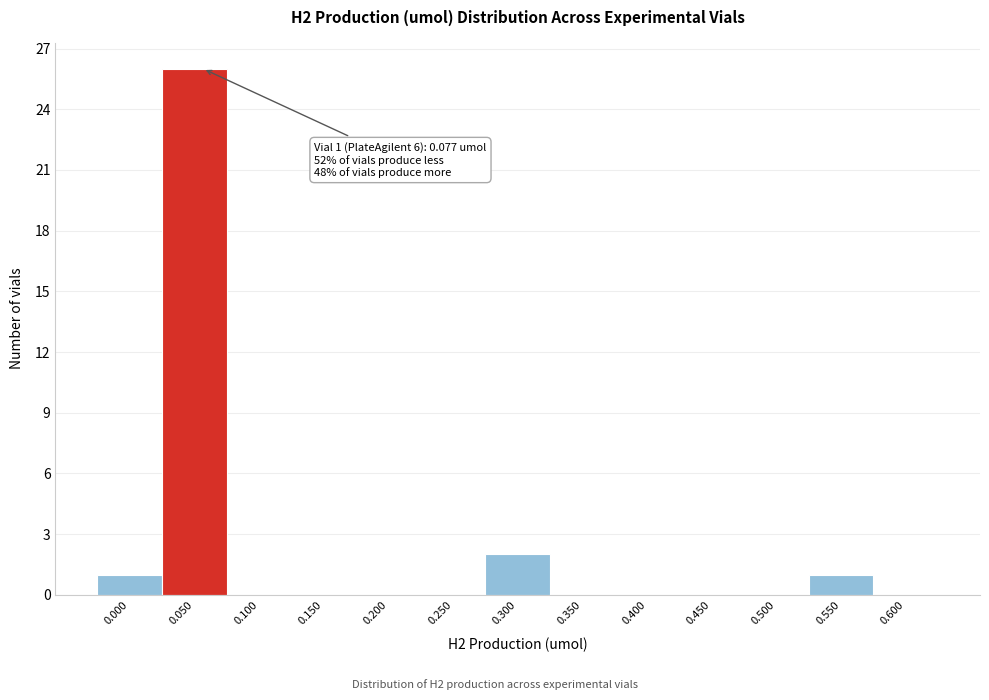

Reading left to right, list all the values displayed in this chart.

0.000=1	0.050=26	0.100=0	0.150=0	0.200=0	0.250=0	0.300=2	0.350=0	0.400=0	0.450=0	0.500=0	0.550=1	0.600=0